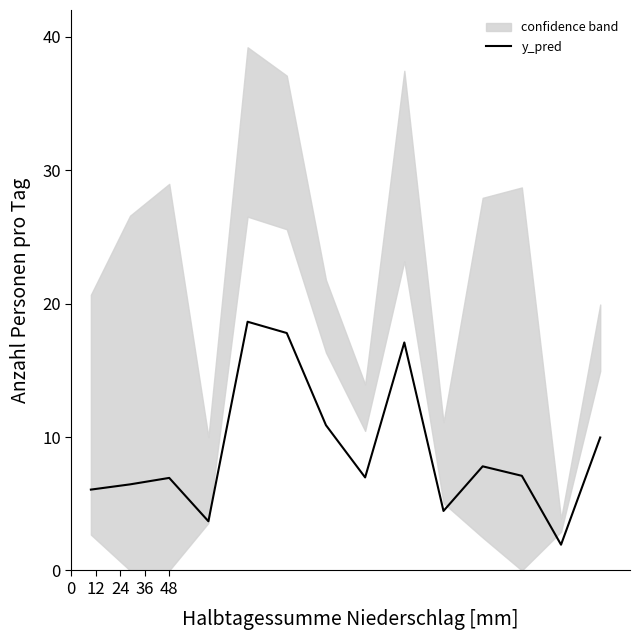

What is the minimum value for y_pred?

1.9